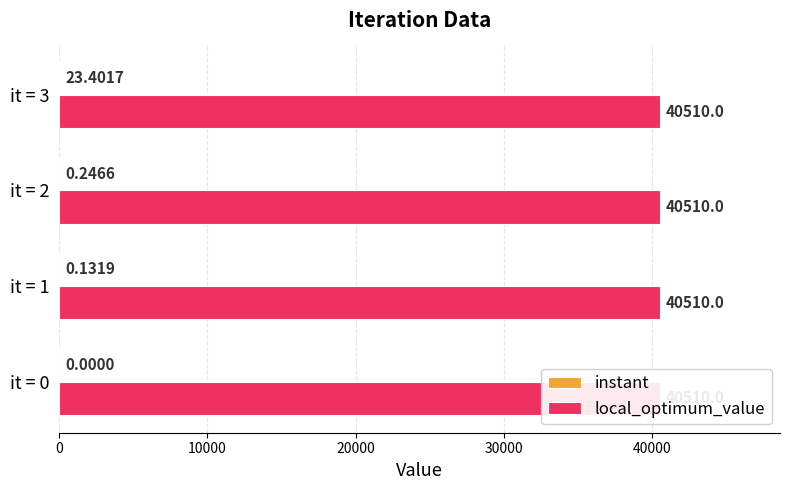

How many distinct data groups are displayed?

2